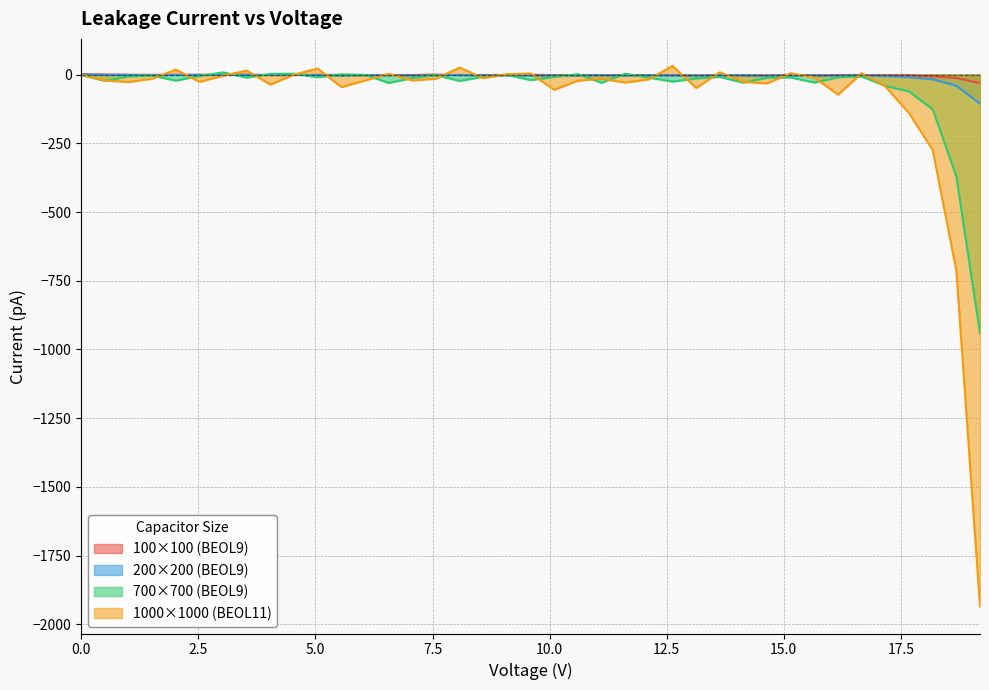

What is the lowest value of the CAP-BEOL9_21-700_700-BEOL9 series?

-941.5